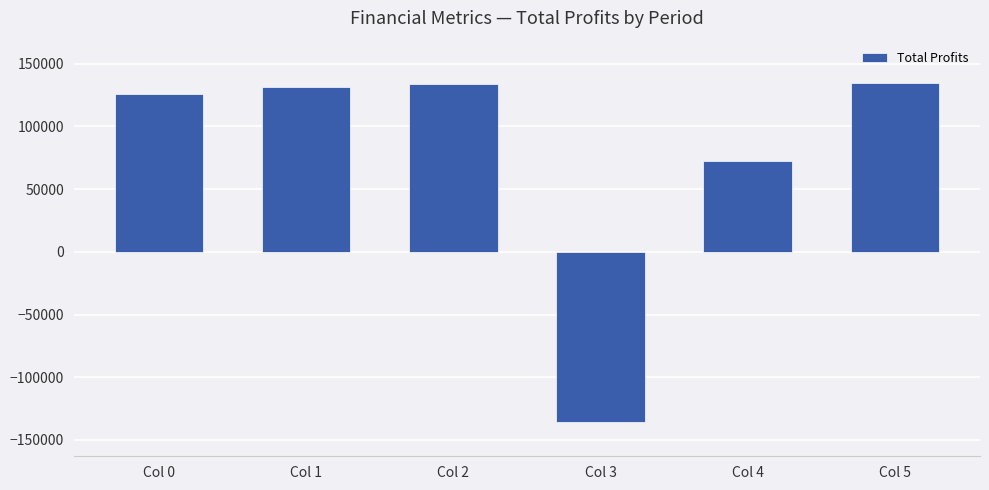

The chart shows a value of 240131.0 at Col 2. True or false?

False